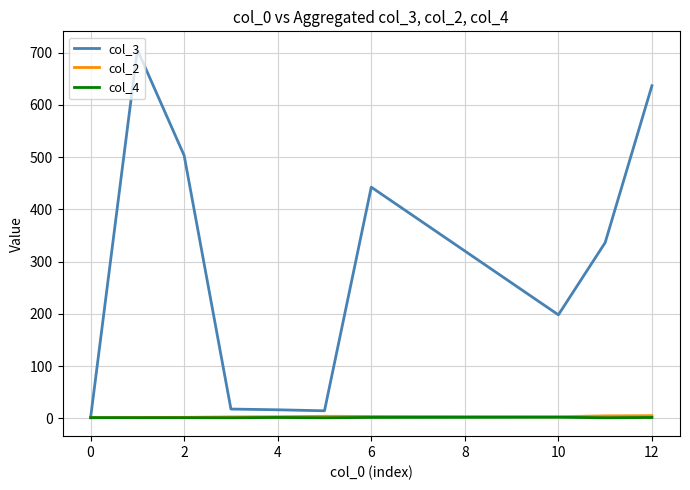

Which series has the largest total across all categories?

col_3